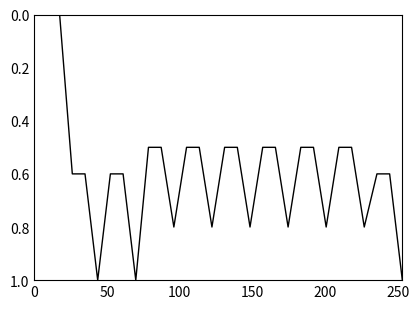

What is the maximum value shown in the chart?

1.0